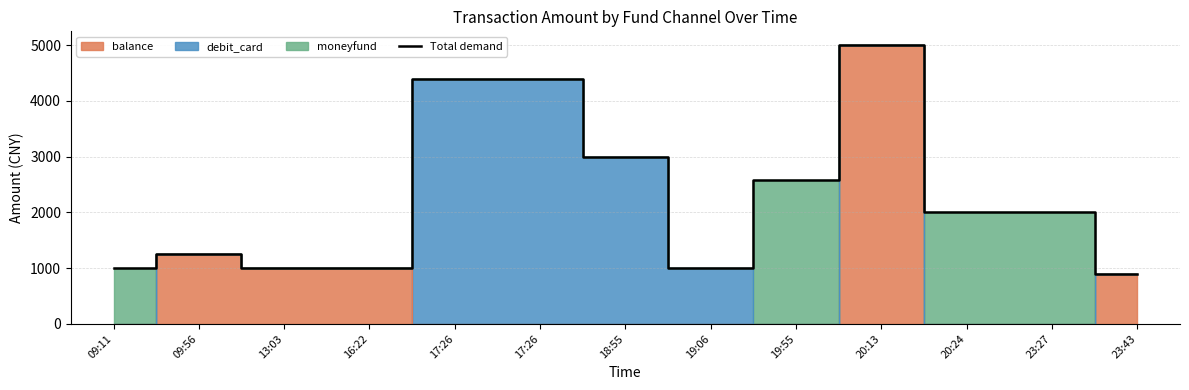

What is the sum of all values?

29536